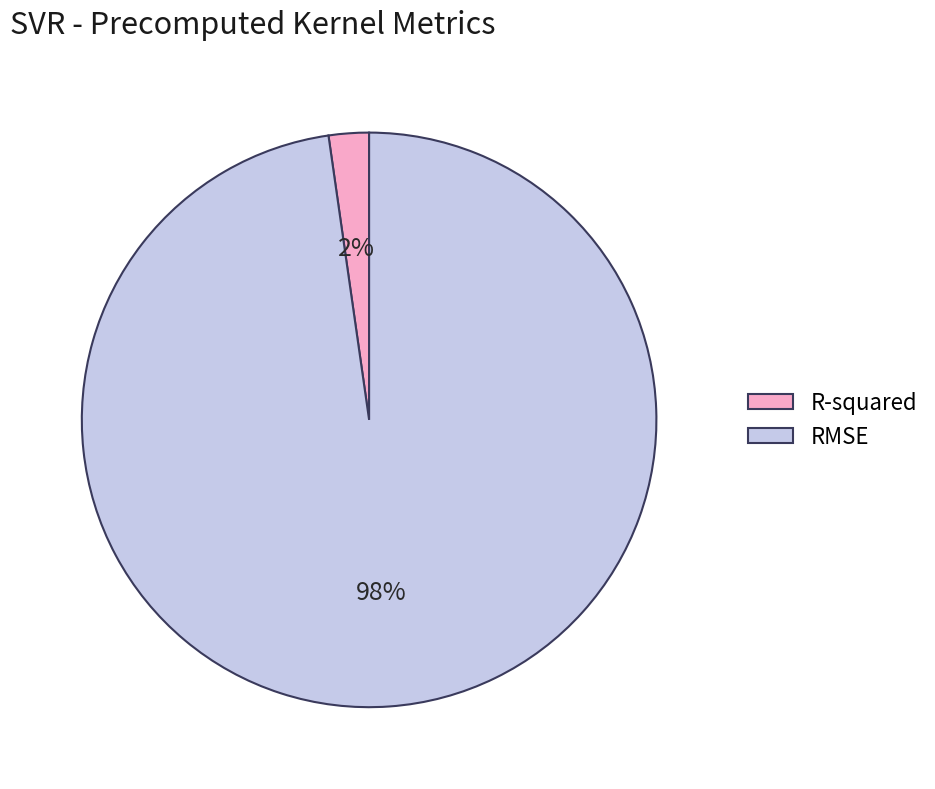

What is the smallest slice in the pie chart?

R-squared